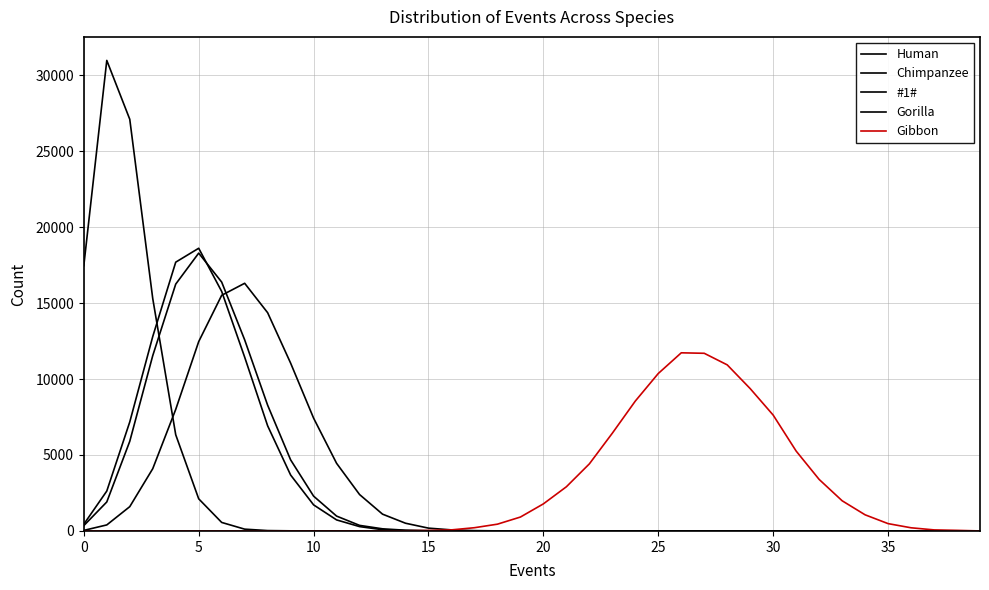

Reading right to left, transcribe all the data shown in this chart.

Human: 0	0	0	0	0	0	0	0	0	0	0	0	0	0	0	0	0	0	0	0	0	0	0	2	15	47	140	366	978	2291	4680	8277	12581	16383	18290	16250	11541	5901	1908	350
Chimpanzee: 0	0	0	0	0	0	0	0	0	0	0	0	0	0	0	0	0	0	0	0	0	0	0	2	5	27	81	286	727	1716	3682	6921	11442	15766	18610	17694	12798	7176	2626	441
#1#: 0	0	0	0	0	0	0	0	0	0	0	0	0	0	0	0	0	0	0	0	0	0	0	0	0	0	0	0	0	2	7	24	118	560	2115	6333	15300	27101	30976	17464
Gorilla: 0	0	0	0	0	0	0	0	0	0	0	0	0	0	0	0	0	0	1	1	2	4	21	69	185	508	1105	2397	4453	7426	11048	14367	16304	15513	12465	8001	4098	1599	396	37
Gibbon: 1	38	69	208	482	1062	1987	3392	5257	7626	9369	10933	11695	11727	10366	8550	6435	4415	2908	1783	915	446	213	70	34	8	4	1	2	0	0	0	0	0	0	0	0	0	0	0